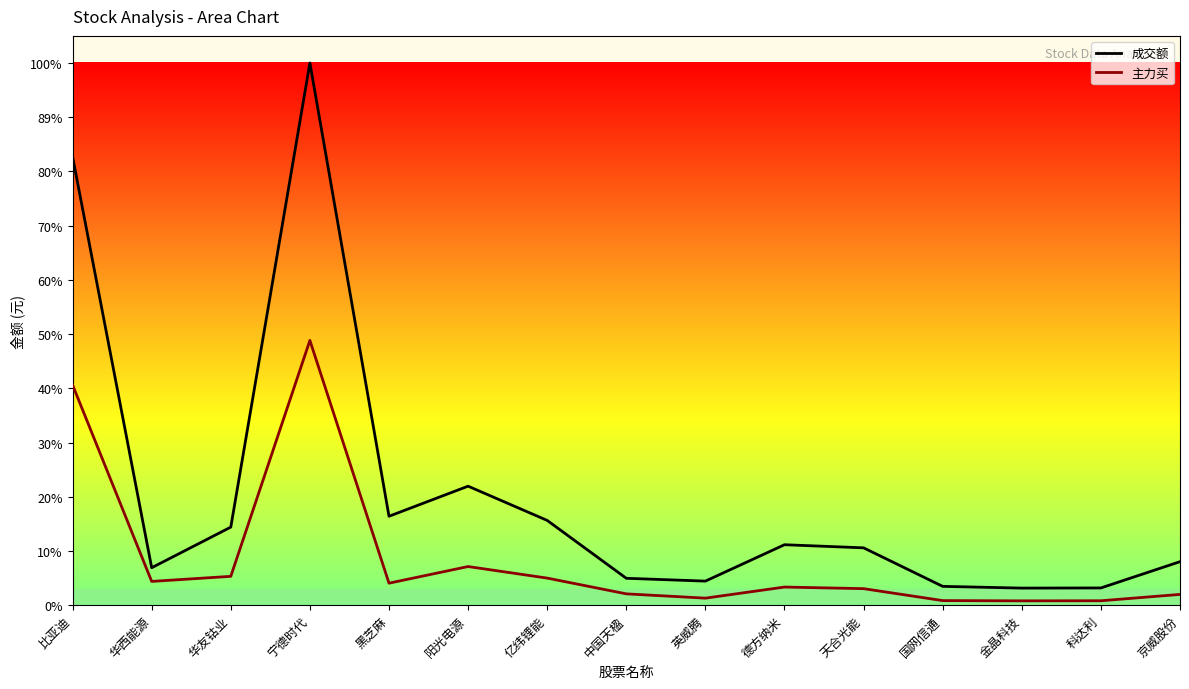

Rank the categories by 成交额 value from lowest to highest.

金晶科技, 科达利, 国网信通, 英威腾, 中国天楹, 华西能源, 京威股份, 天合光能, 德方纳米, 华友钴业, 亿纬锂能, 黑芝麻, 阳光电源, 比亚迪, 宁德时代